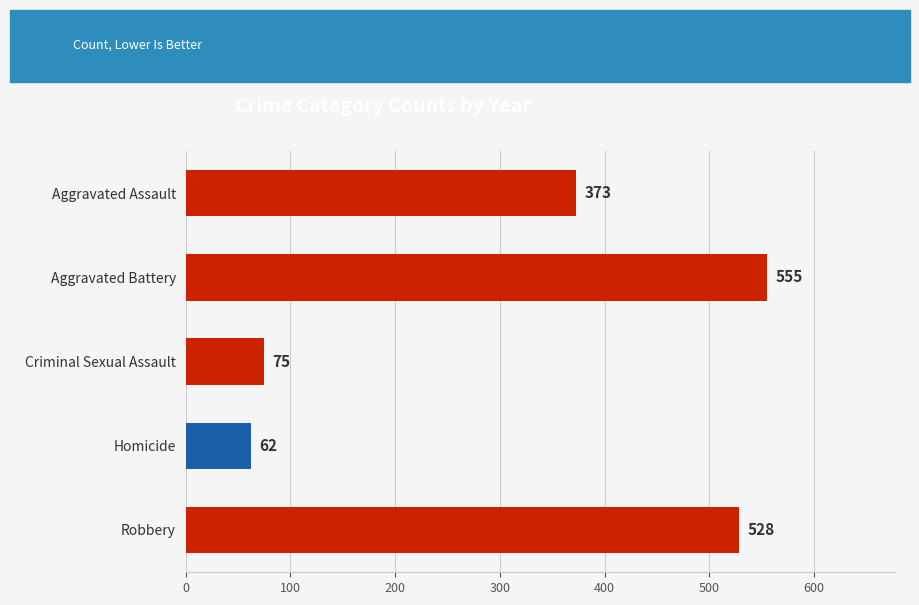

List the labels in order of value, largest first.

Aggravated Battery, Robbery, Aggravated Assault, Criminal Sexual Assault, Homicide